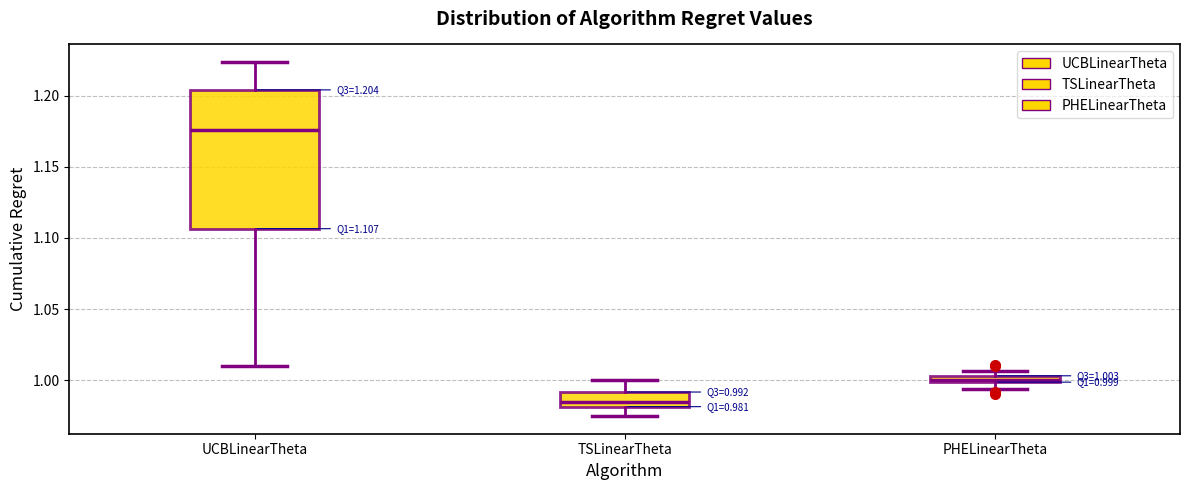

Which box is the tallest, from its lower edge to its upper edge?

UCBLinearTheta